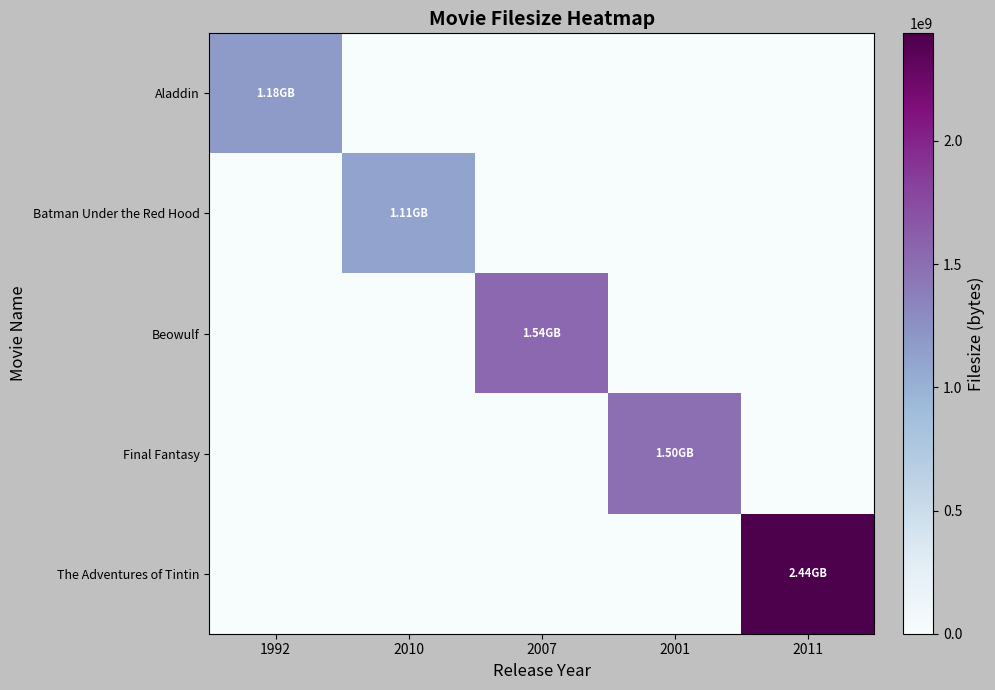

Rank the series at 2001 from lowest to highest value.

Aladdin, Batman Under the Red Hood, Beowulf, The Adventures of Tintin, Final Fantasy